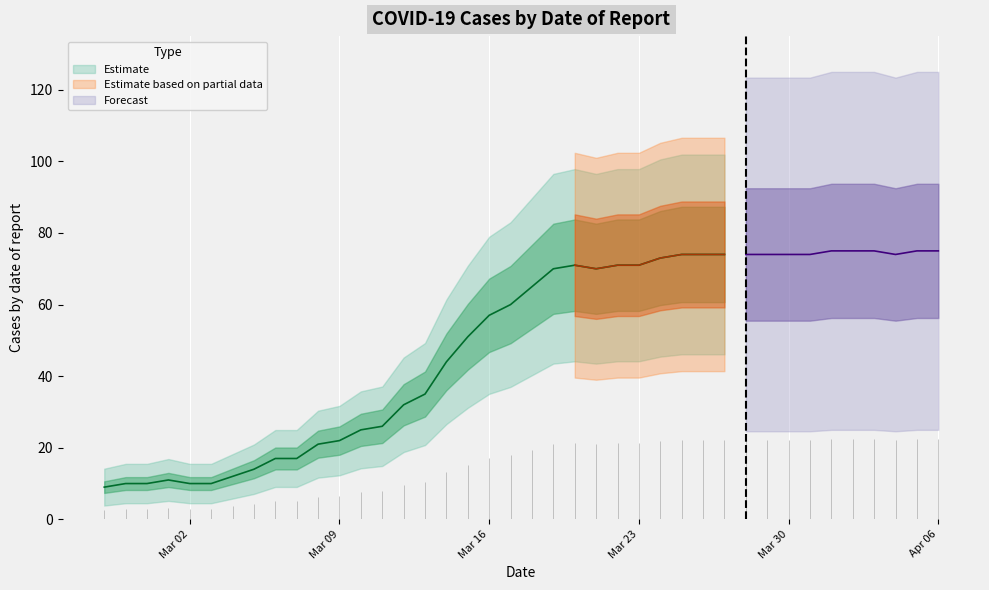

Reading left to right, what are all the values shown in this chart?

2020-02-27=9	2020-02-28=10	2020-02-29=10	2020-03-01=11	2020-03-02=10	2020-03-03=10	2020-03-04=12	2020-03-05=14	2020-03-06=17	2020-03-07=17	2020-03-08=21	2020-03-09=22	2020-03-10=25	2020-03-11=26	2020-03-12=32	2020-03-13=35	2020-03-14=44	2020-03-15=51	2020-03-16=57	2020-03-17=60	2020-03-18=65	2020-03-19=70	2020-03-20=71	2020-03-21=70	2020-03-22=71	2020-03-23=71	2020-03-24=73	2020-03-25=74	2020-03-26=74	2020-03-27=74	2020-03-28=74	2020-03-29=74	2020-03-30=74	2020-03-31=74	2020-04-01=75	2020-04-02=75	2020-04-03=75	2020-04-04=74	2020-04-05=75	2020-04-06=75